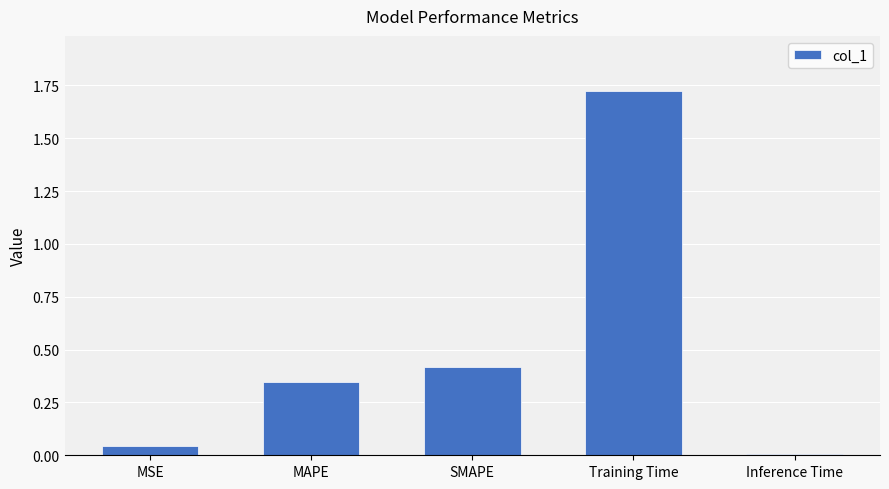

What is the average value?

0.5